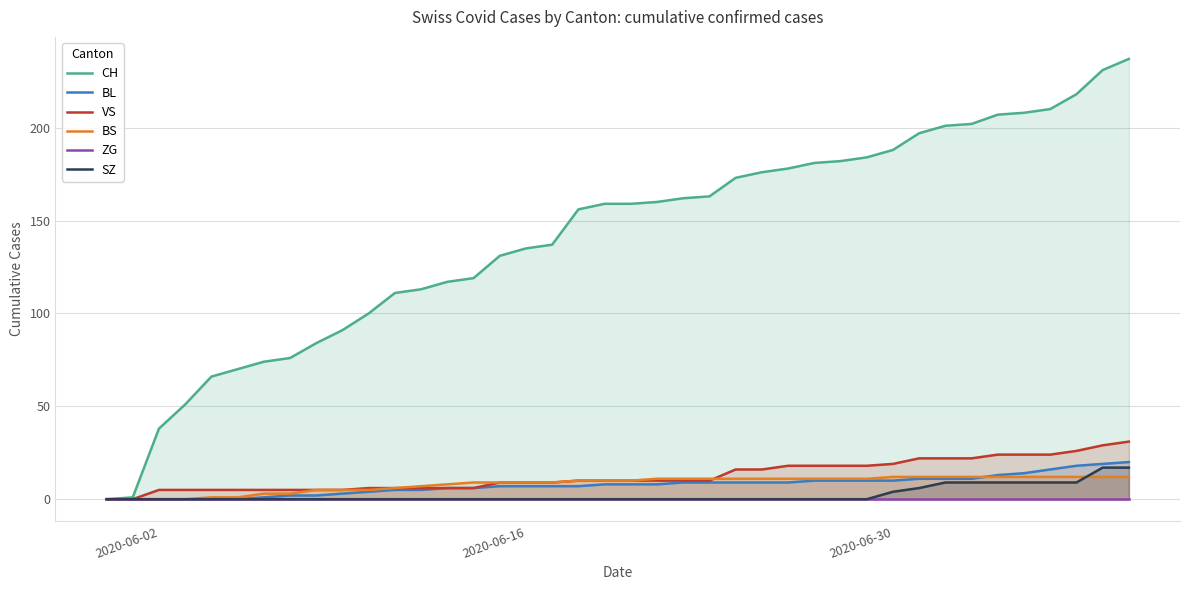

True or false: BL has a value of 7 at 2020-06-16.

True